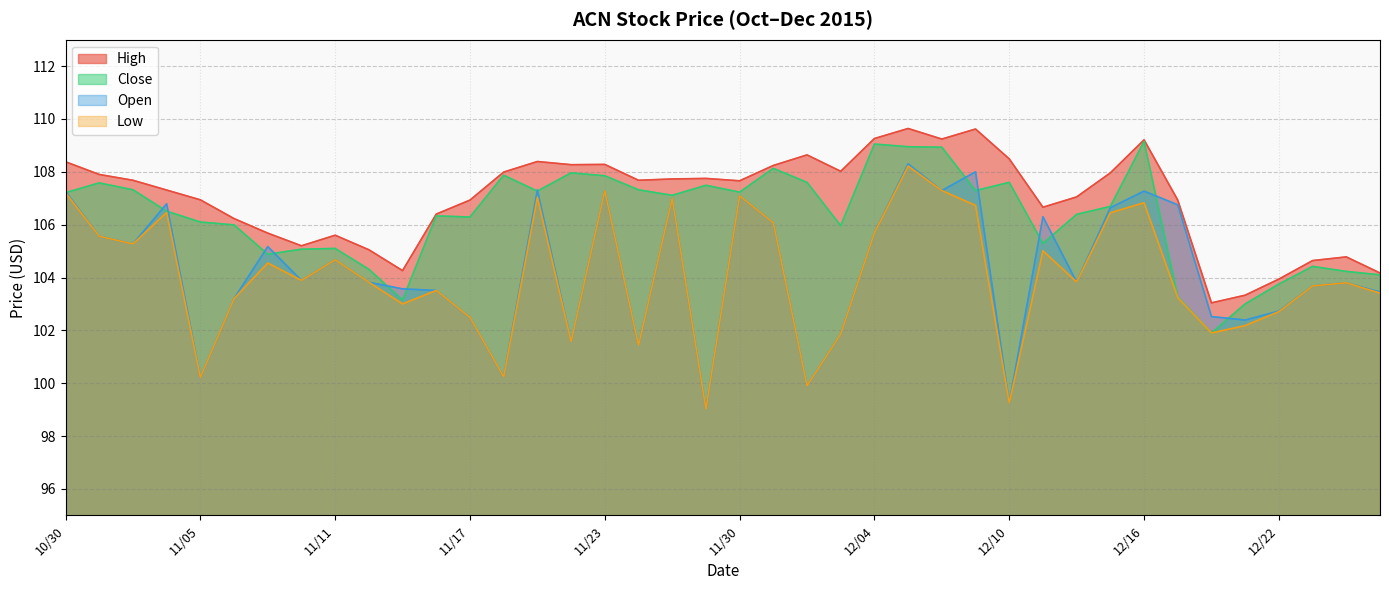

How many data points in Low are less than 103?

12